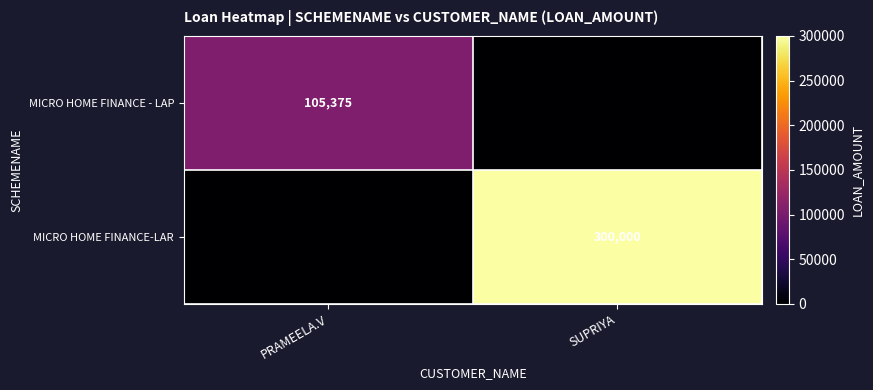

True or false: MICRO HOME FINANCE-LAR has a value of 300000 at SUPRIYA.

True